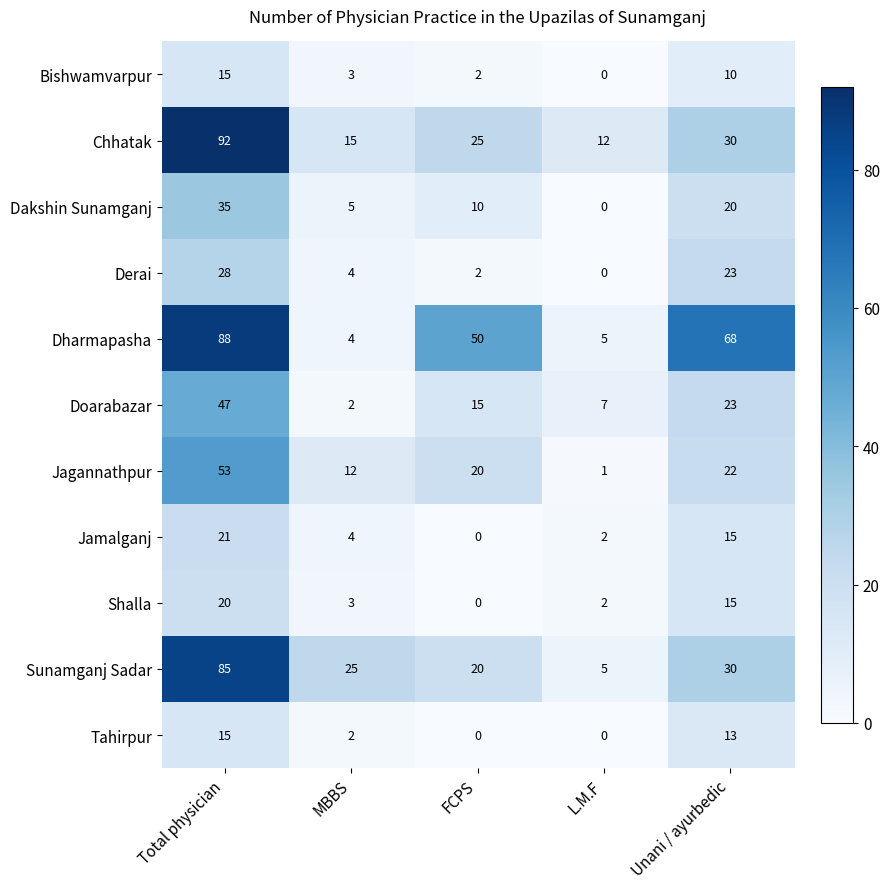

Where is Shalla nearest to the value 10?

Unani / ayurbedic